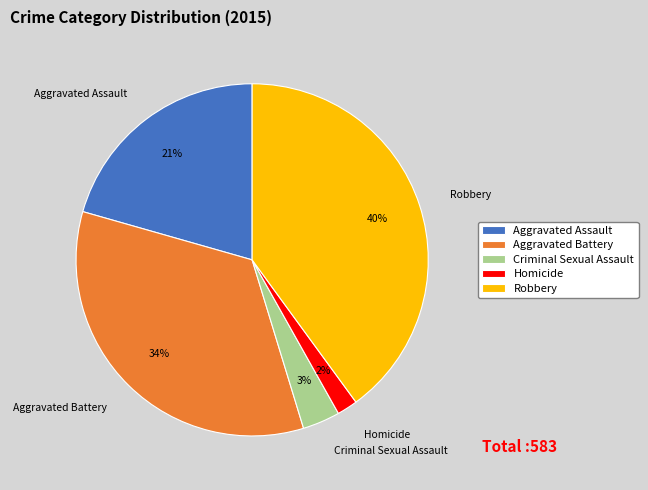

Which has a higher value, Aggravated Assault or Homicide?

Aggravated Assault